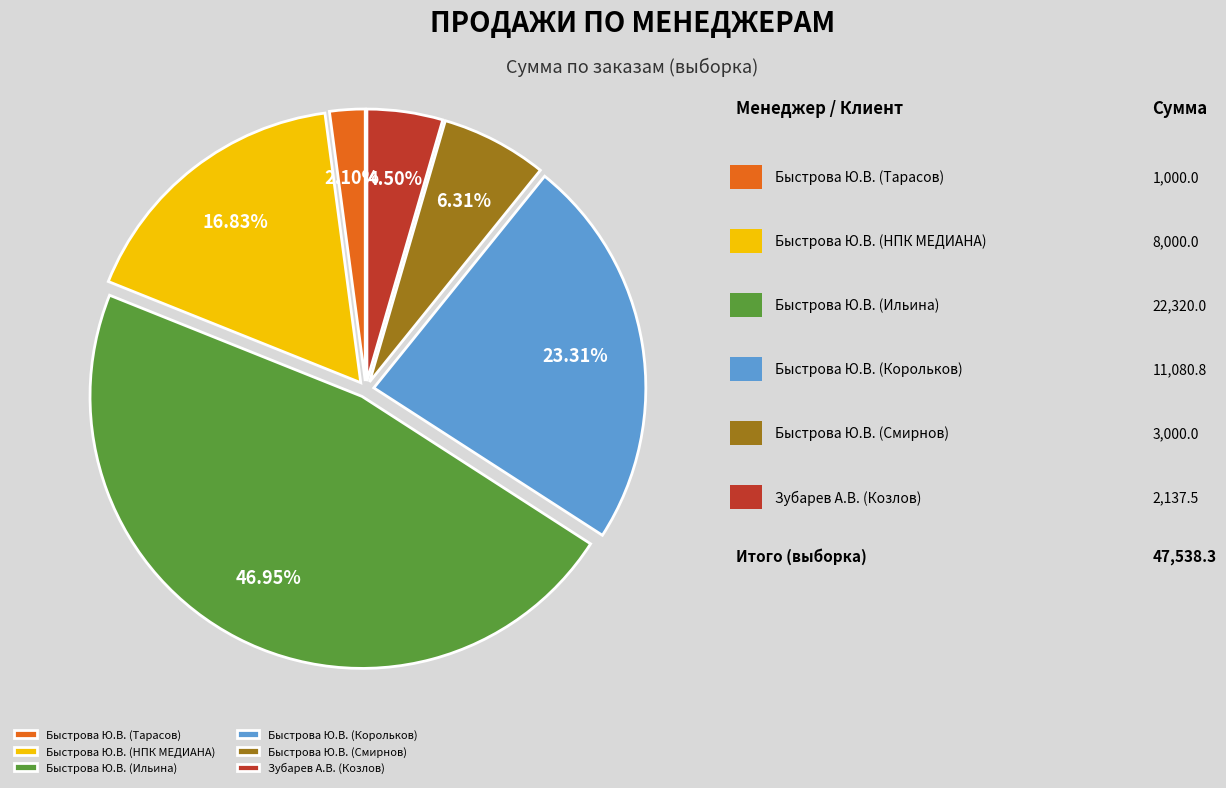

Count the number of slices in the pie.

6